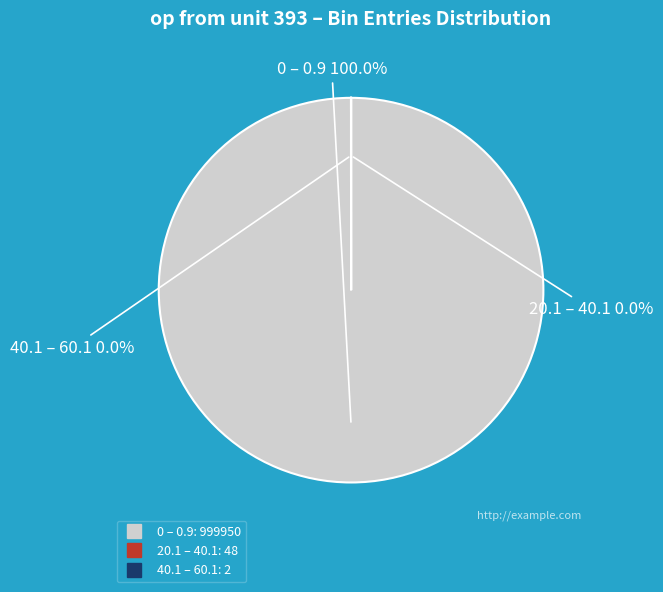

How many segments does this pie chart have?

3